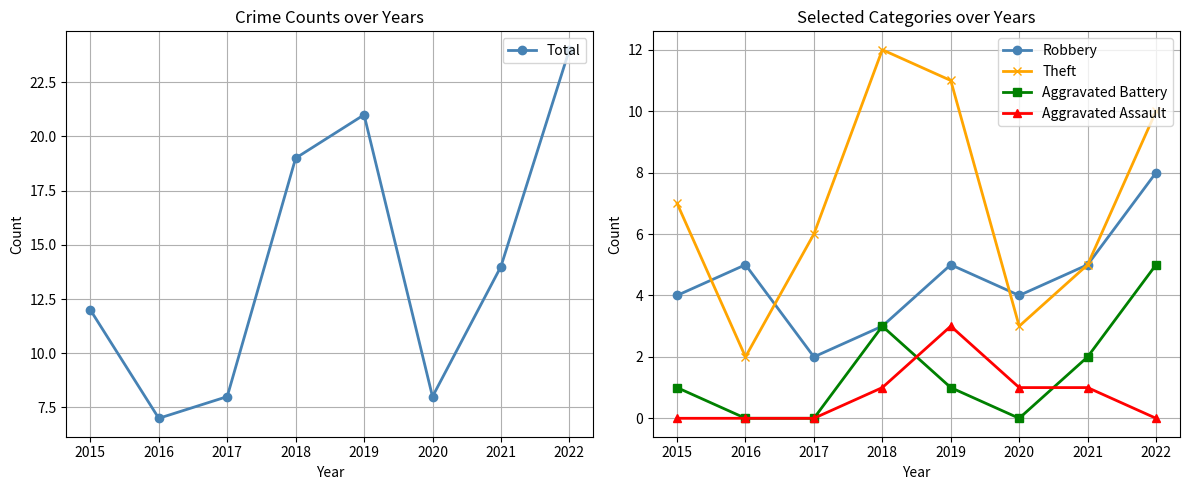

The value of Aggravated Assault at 2020 is 1. True or false?

True